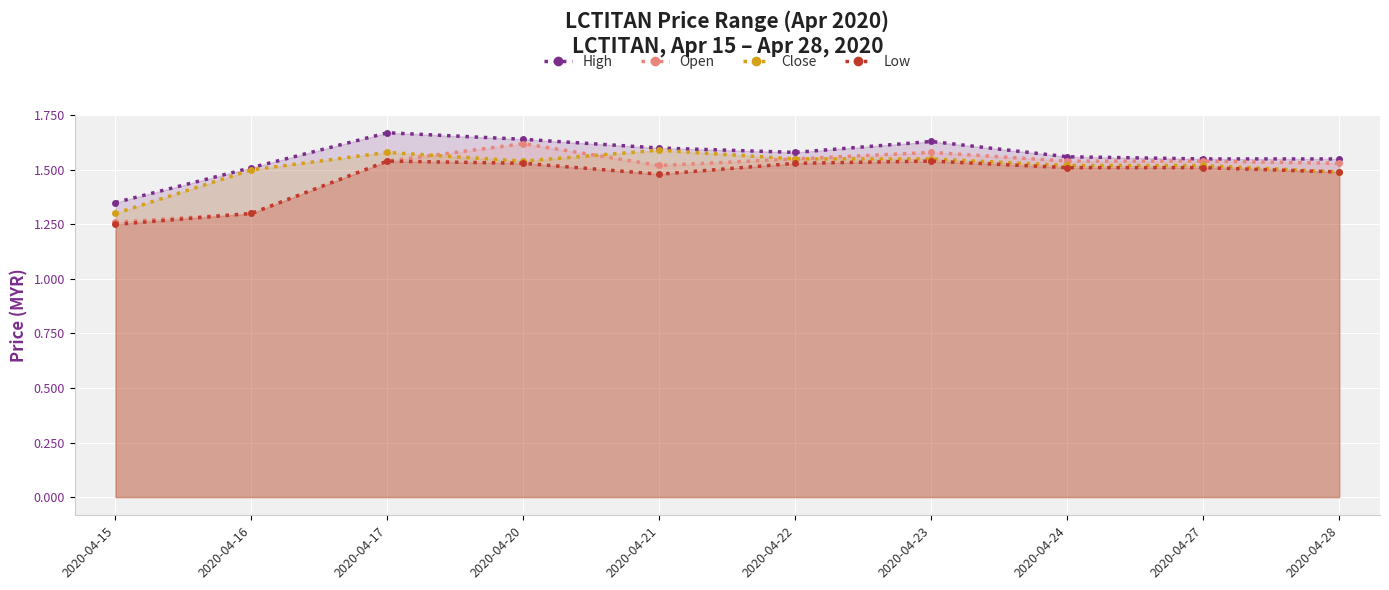

Reading left to right, what are all the values shown in this chart?

High: 2020-04-15=1.4	2020-04-16=1.5	2020-04-17=1.7	2020-04-20=1.6	2020-04-21=1.6	2020-04-22=1.6	2020-04-23=1.6	2020-04-24=1.6	2020-04-27=1.6	2020-04-28=1.6
Open: 2020-04-15=1.3	2020-04-16=1.3	2020-04-17=1.5	2020-04-20=1.6	2020-04-21=1.5	2020-04-22=1.6	2020-04-23=1.6	2020-04-24=1.5	2020-04-27=1.5	2020-04-28=1.5
Close: 2020-04-15=1.3	2020-04-16=1.5	2020-04-17=1.6	2020-04-20=1.5	2020-04-21=1.6	2020-04-22=1.6	2020-04-23=1.6	2020-04-24=1.5	2020-04-27=1.5	2020-04-28=1.5
Low: 2020-04-15=1.2	2020-04-16=1.3	2020-04-17=1.5	2020-04-20=1.5	2020-04-21=1.5	2020-04-22=1.5	2020-04-23=1.5	2020-04-24=1.5	2020-04-27=1.5	2020-04-28=1.5